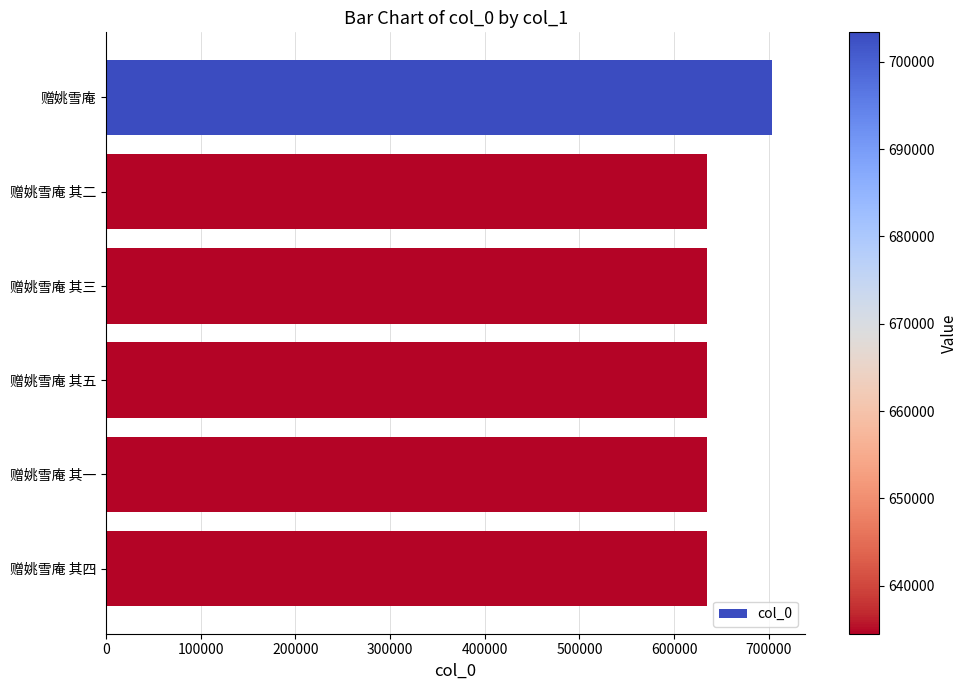

What is the average value?

645980